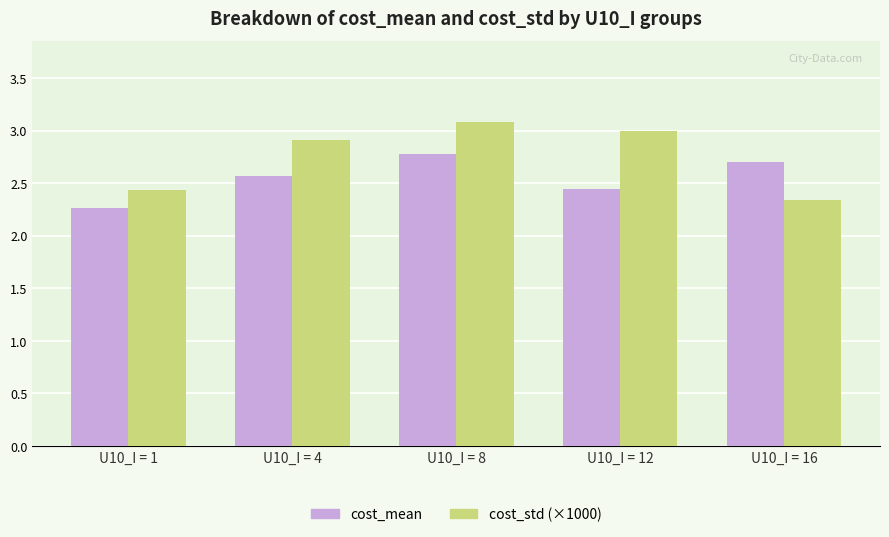

Rank the categories by cost_std (×1000) value from lowest to highest.

U10_I = 16, U10_I = 1, U10_I = 4, U10_I = 12, U10_I = 8